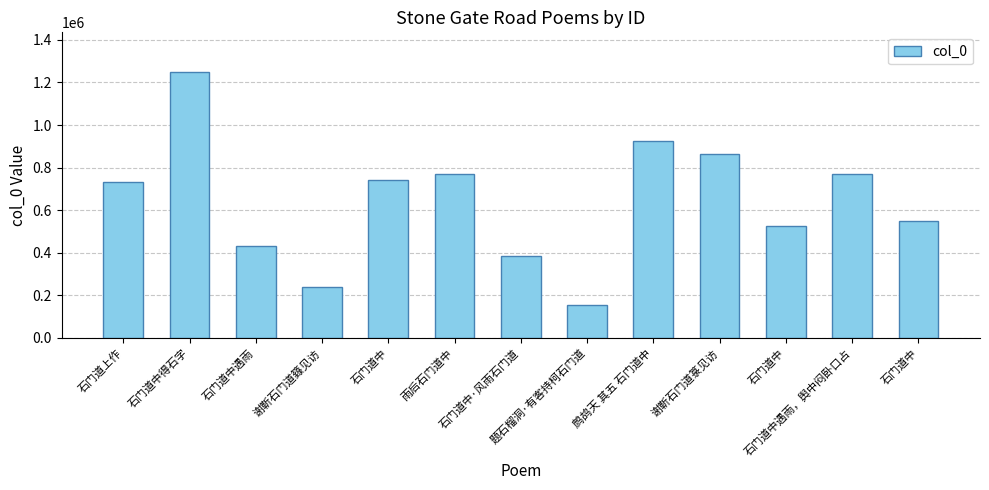

Approximately how many times larger is the value at 石门道上作 compared to 石门道中遇雨?

1.7